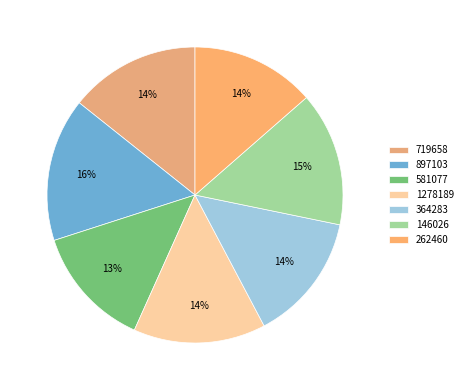

Which slice is the largest?

897103